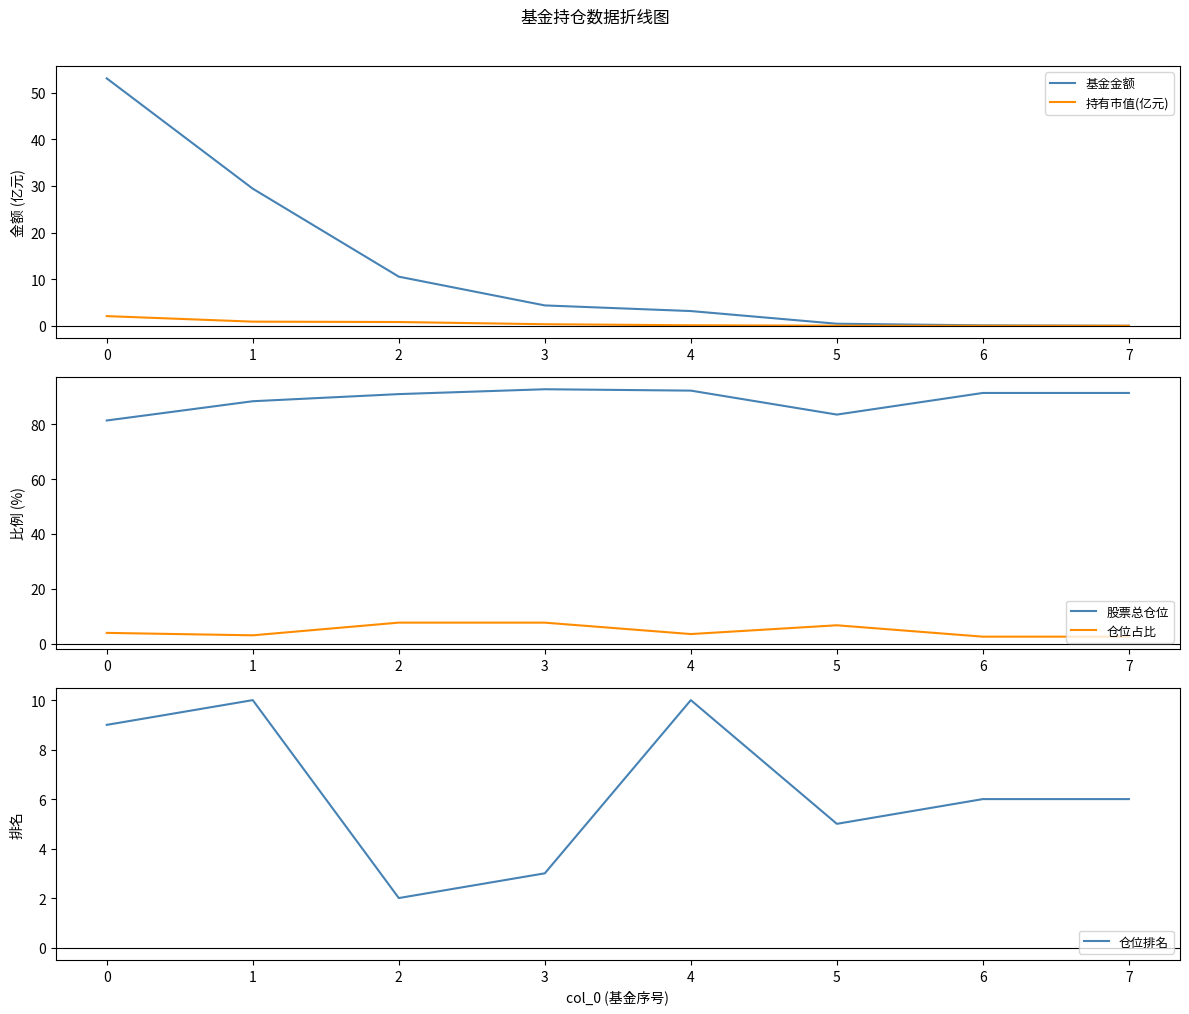

How many lines are shown in the chart?

5